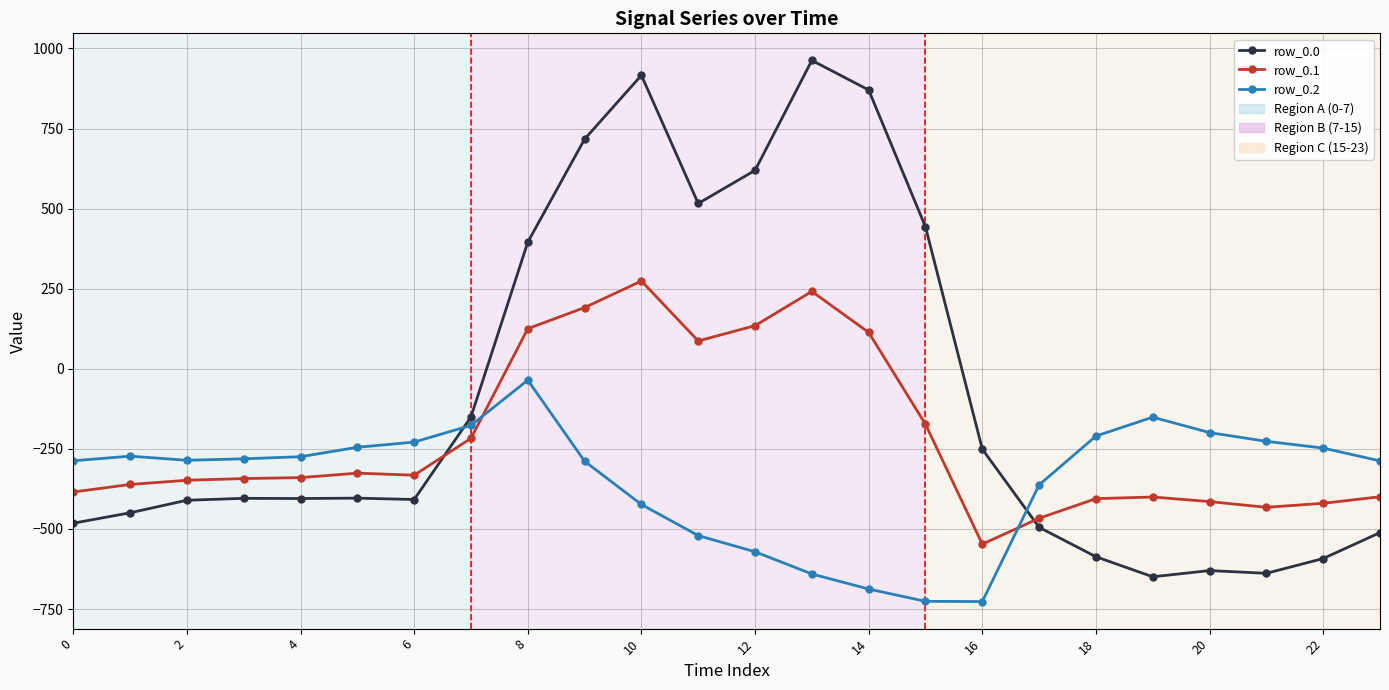

List the series in order of their peak value, lowest first.

row_0.2, row_0.1, row_0.0